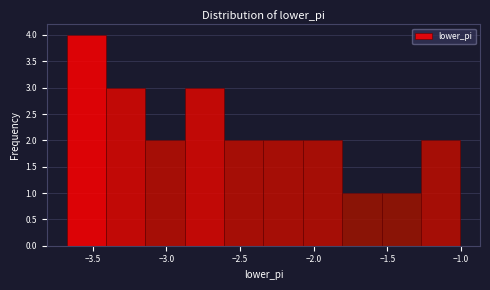

Which range on the x-axis has the tallest bar?

-3.70 to -3.40